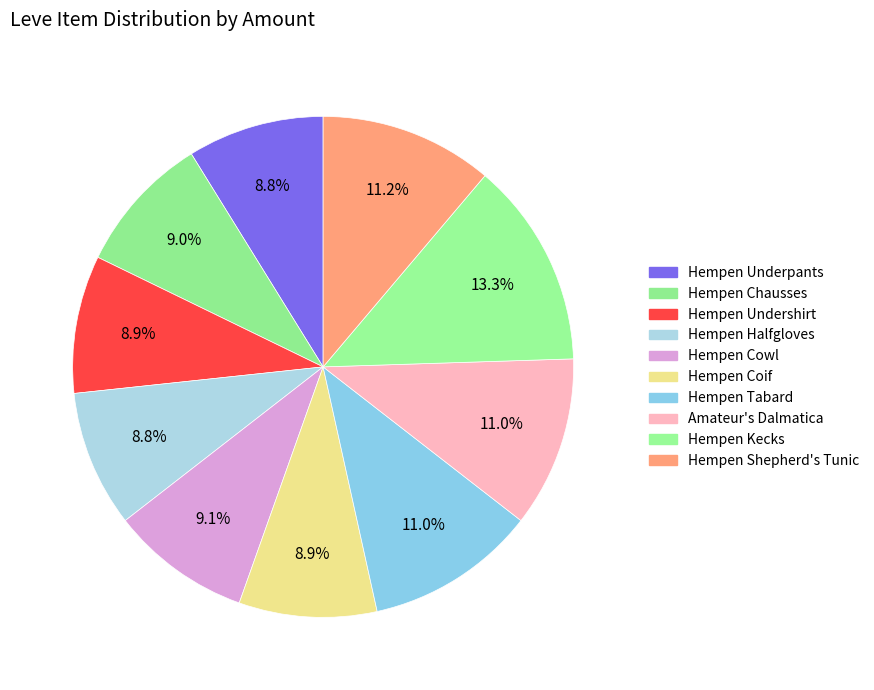

To the nearest percent, what is the difference between the largest and smallest slice percentages?

4%